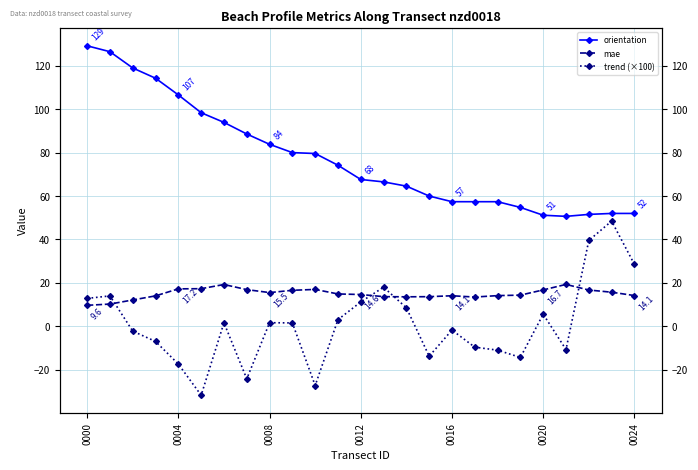

Rank the series at 14 from highest to lowest value.

orientation, mae, trend (×100)